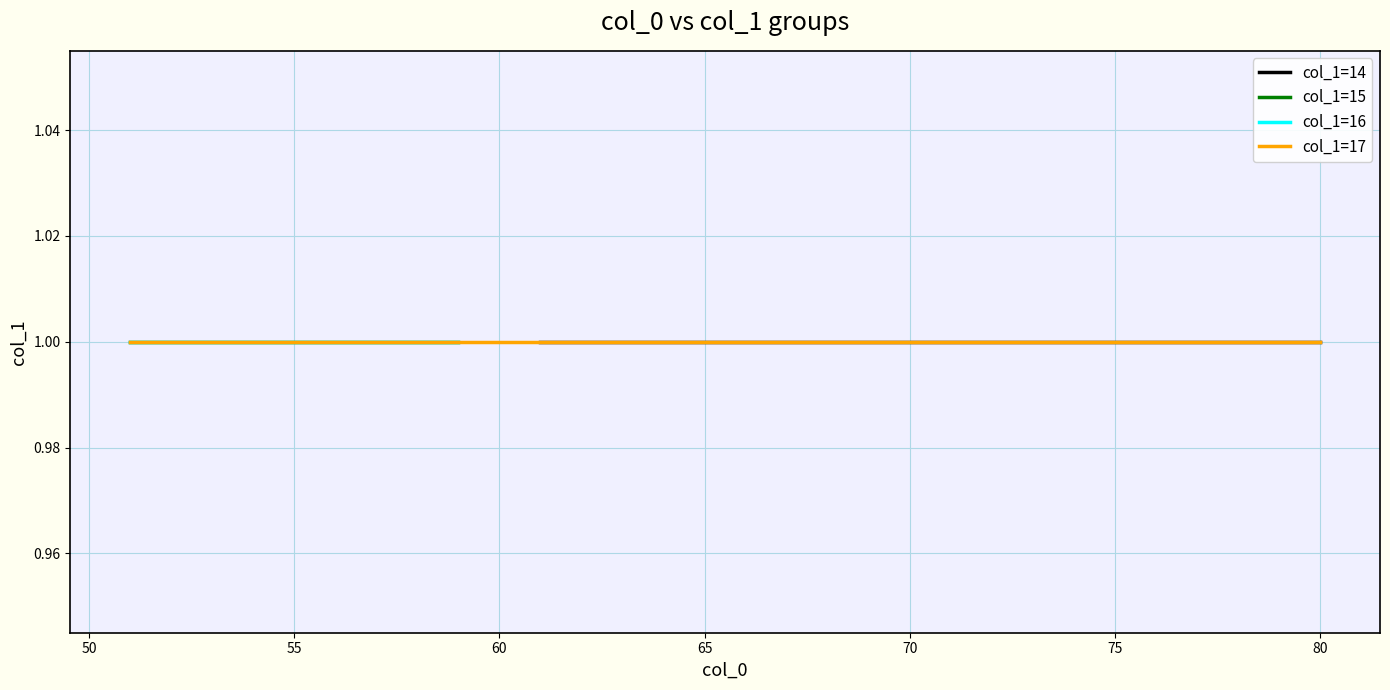

True or false: col_1=14 and col_1=15 cross at least once.

False